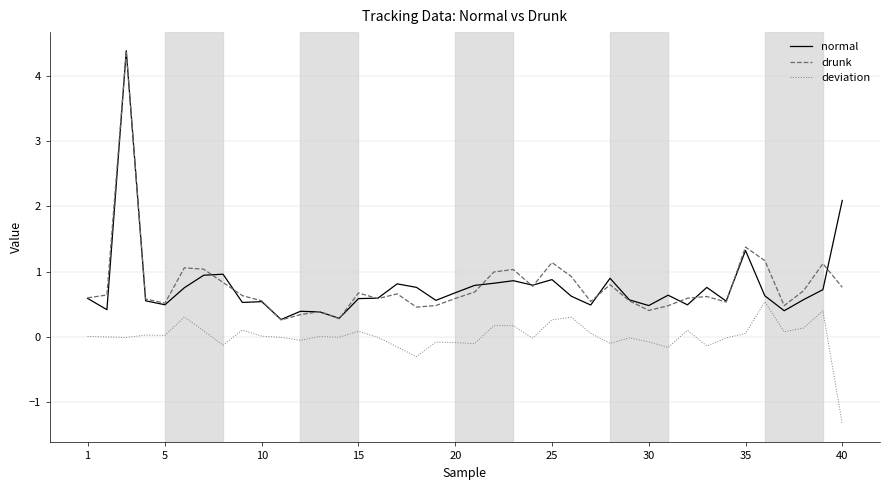

True or false: drunk and deviation cross at least once.

False